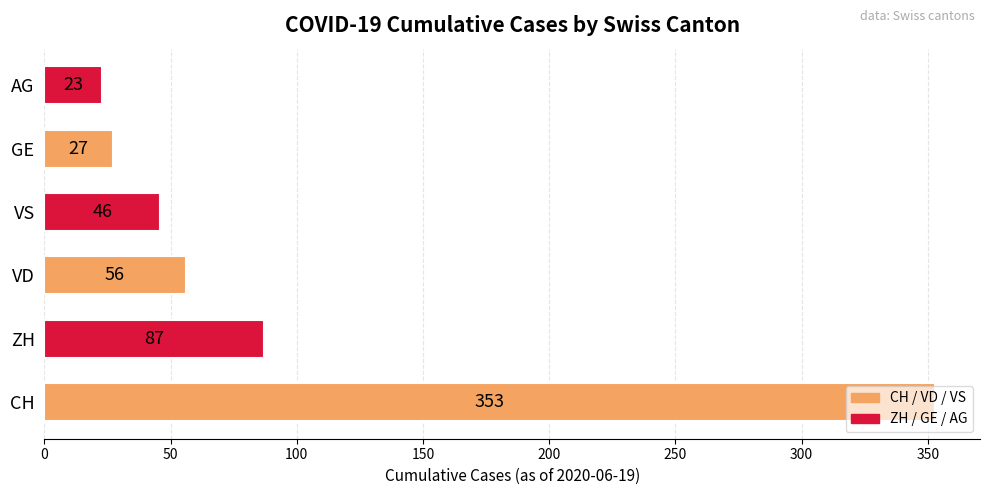

What is the smallest value displayed?

23